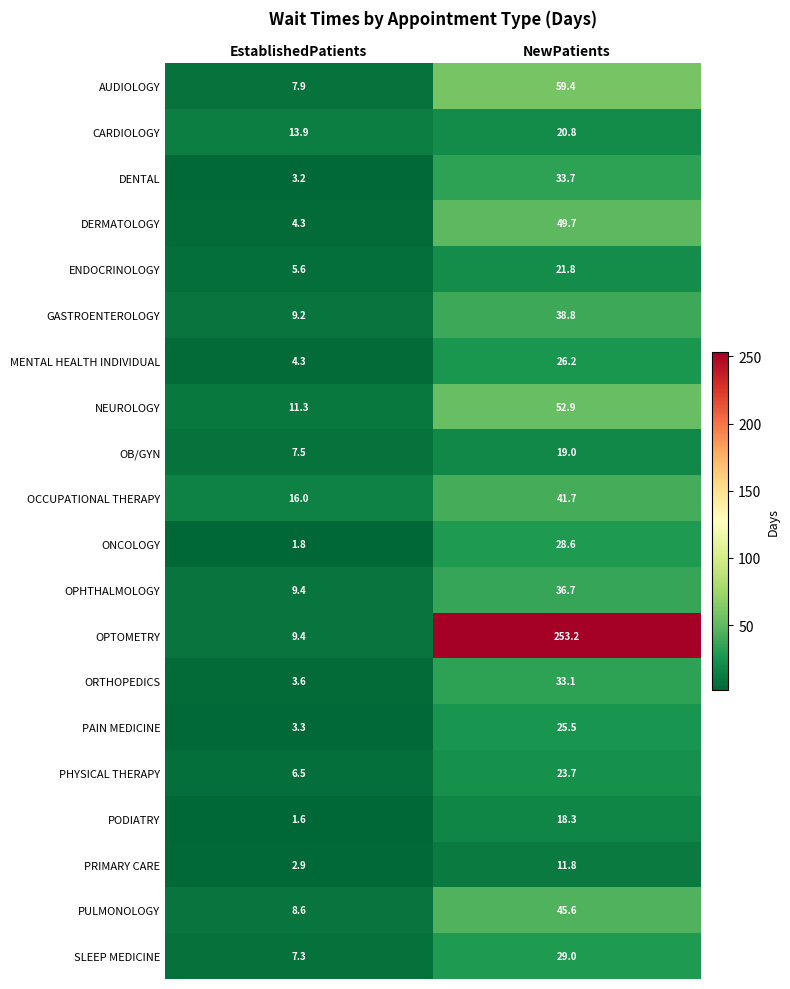

What is the approximate value of ONCOLOGY at NewPatients?

28.6